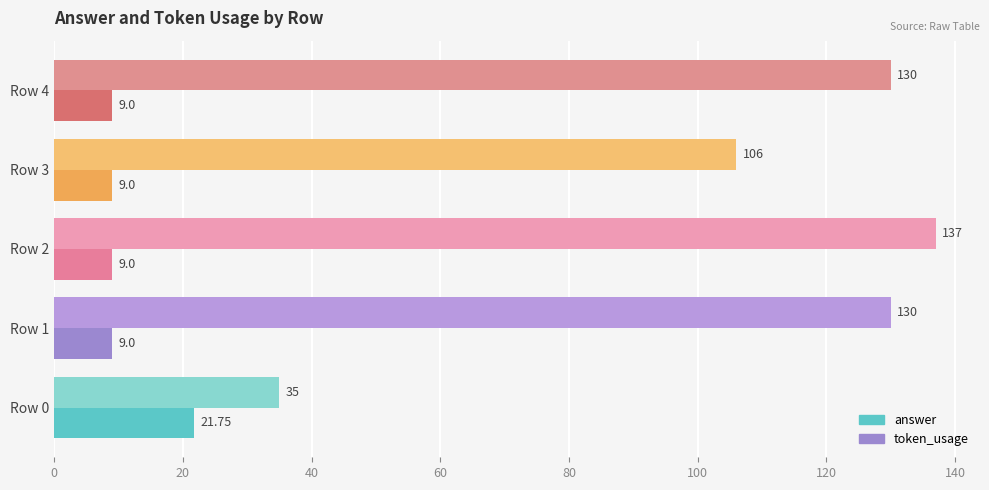

Is the value of answer at Row 2 greater than the value of token_usage at Row 2?

No